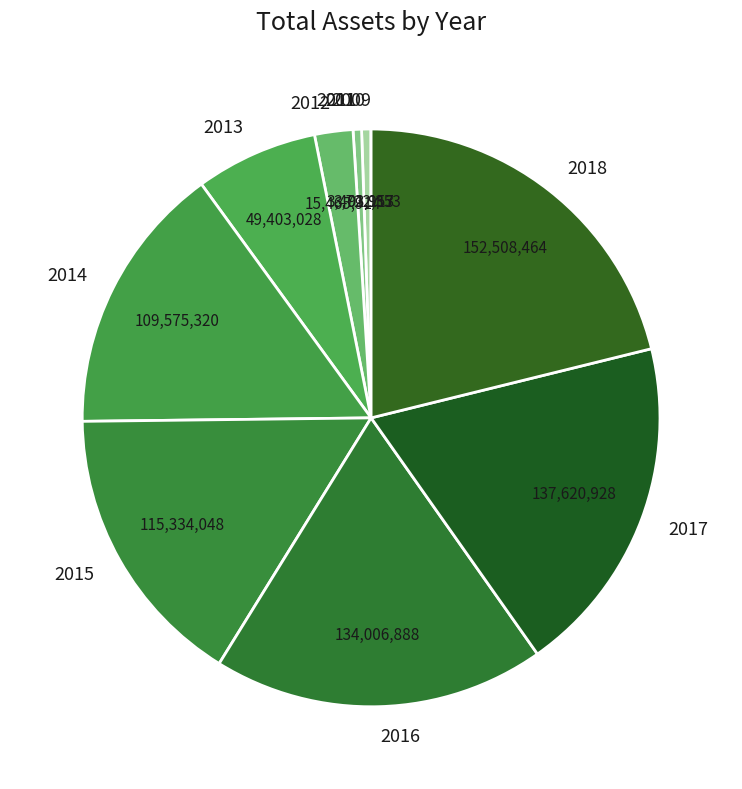

Between 2018 and 2014, which is larger?

2018